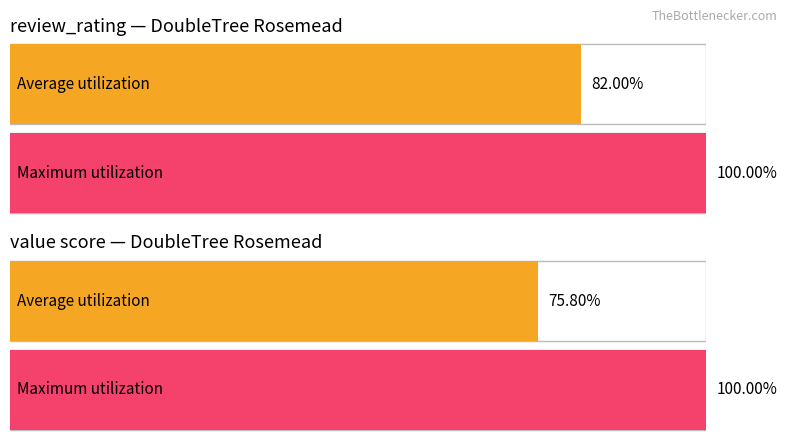

How many bars are there in total?

4